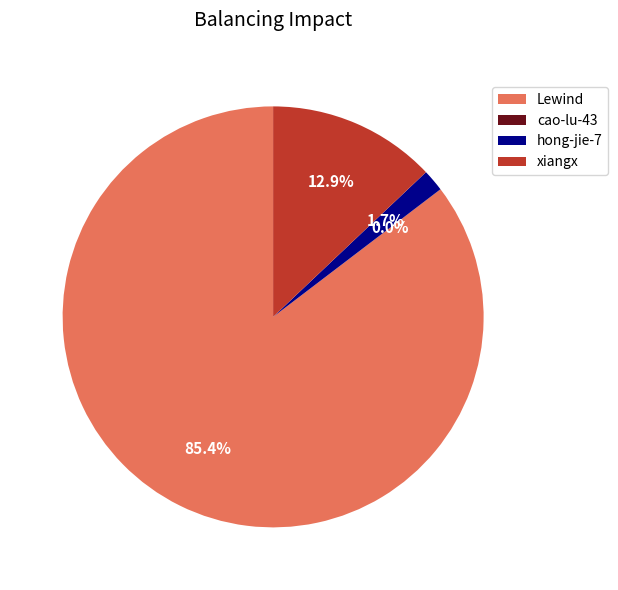

Which has a higher value, xiangx or Lewind?

Lewind